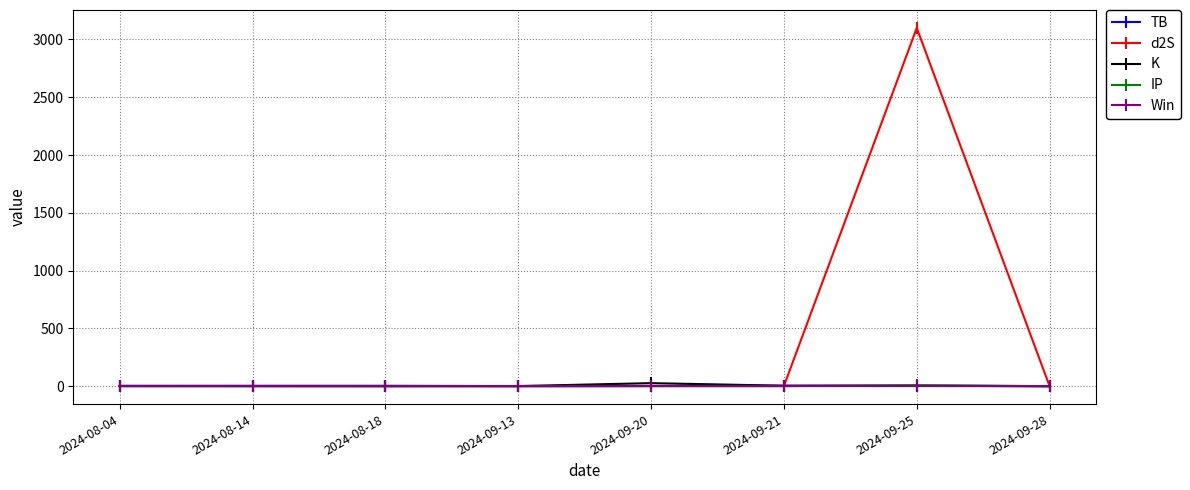

At which category is the sum across all series the highest?

2024-09-25